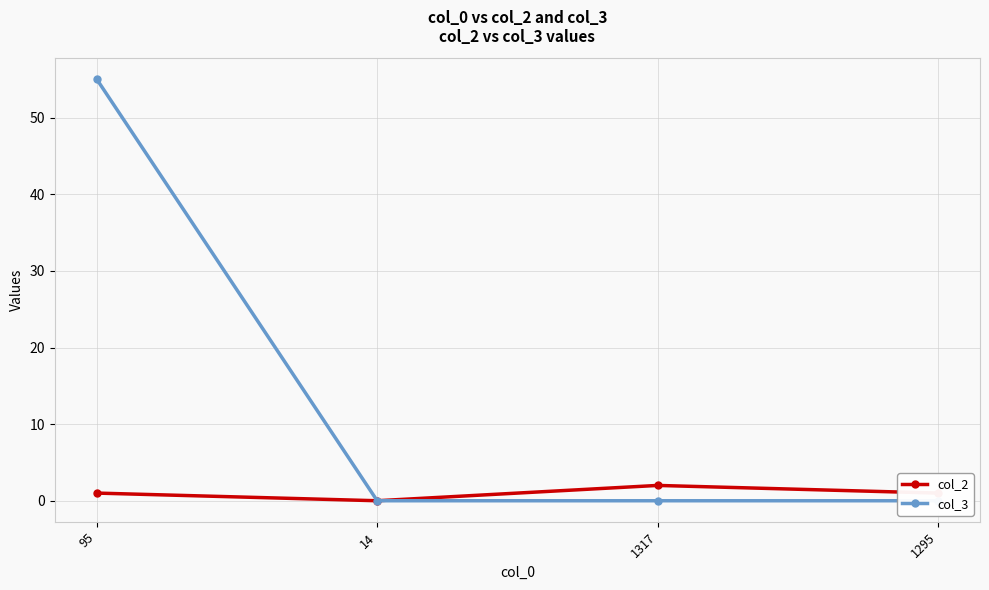

What is the greatest value displayed?

55